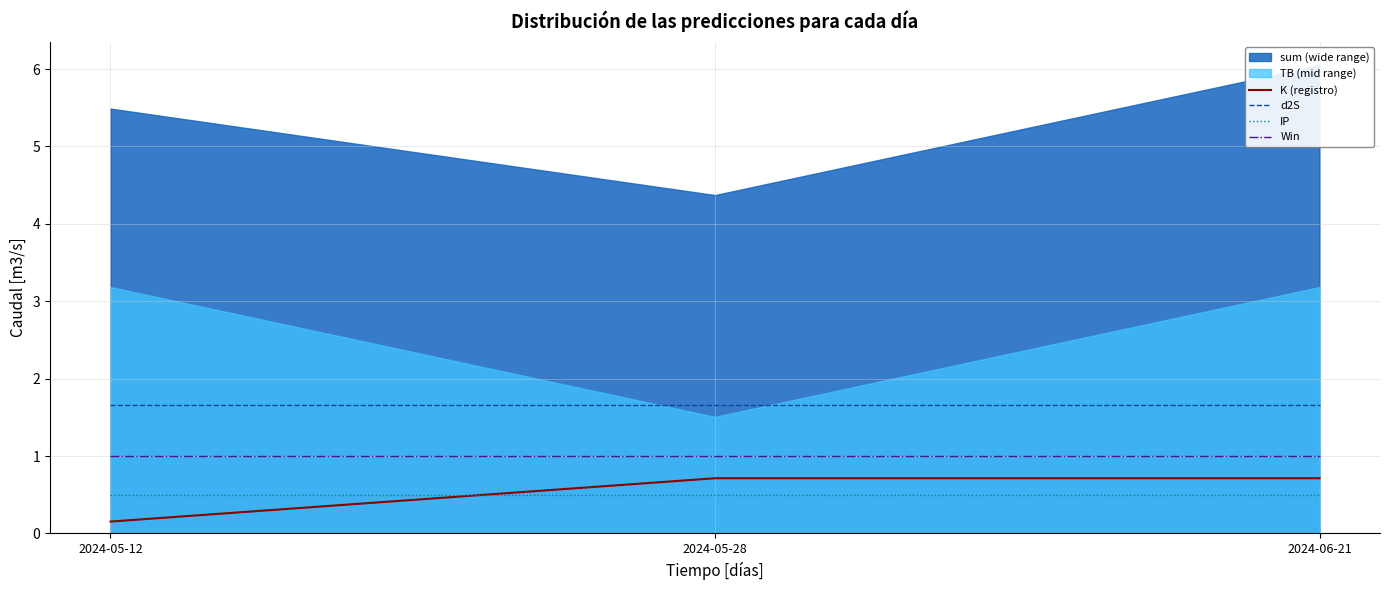

What is the minimum value for Win?

1.0